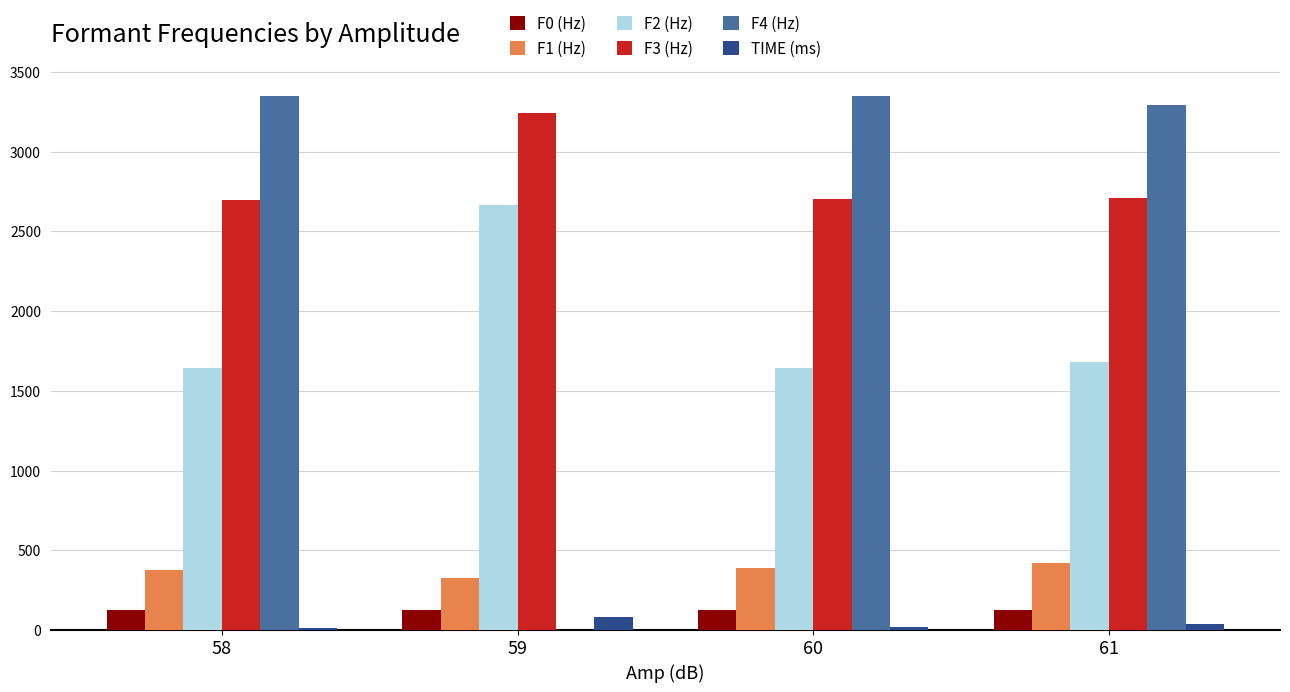

What is the average value of the F1 (Hz) series?

379